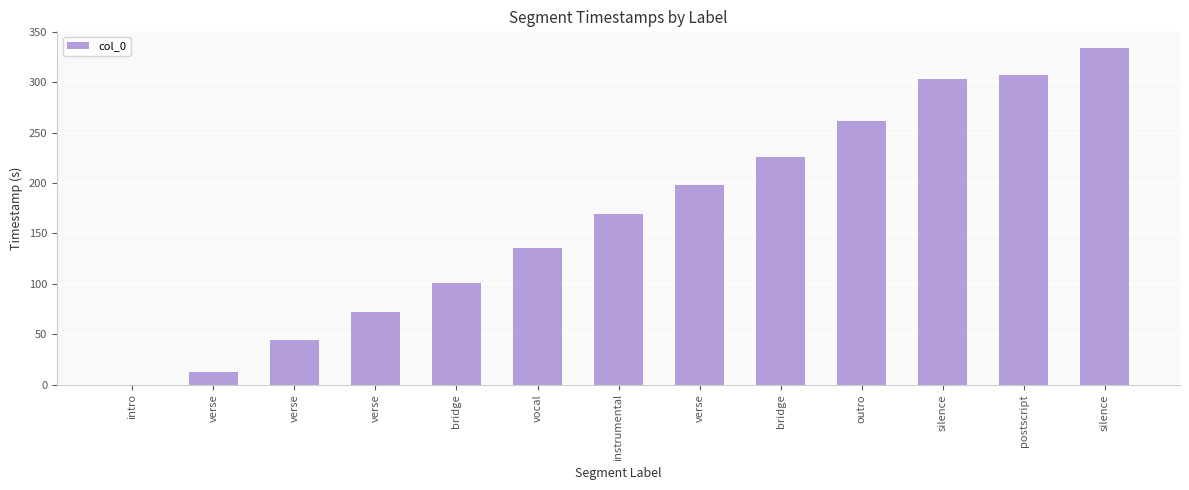

At which label is the value closest to 166?

instrumental